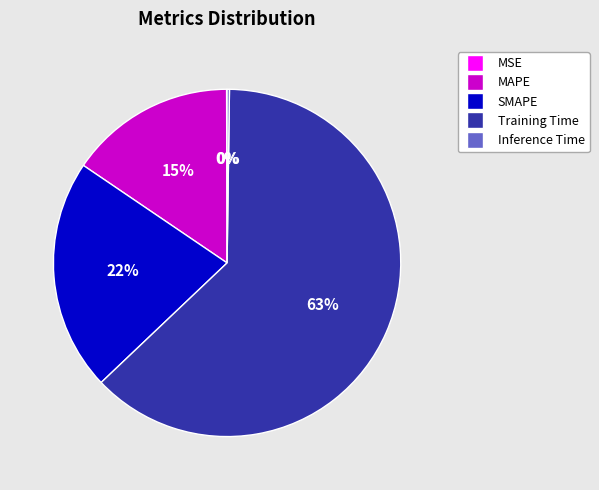

To the nearest percent, what portion does SMAPE represent?

22%